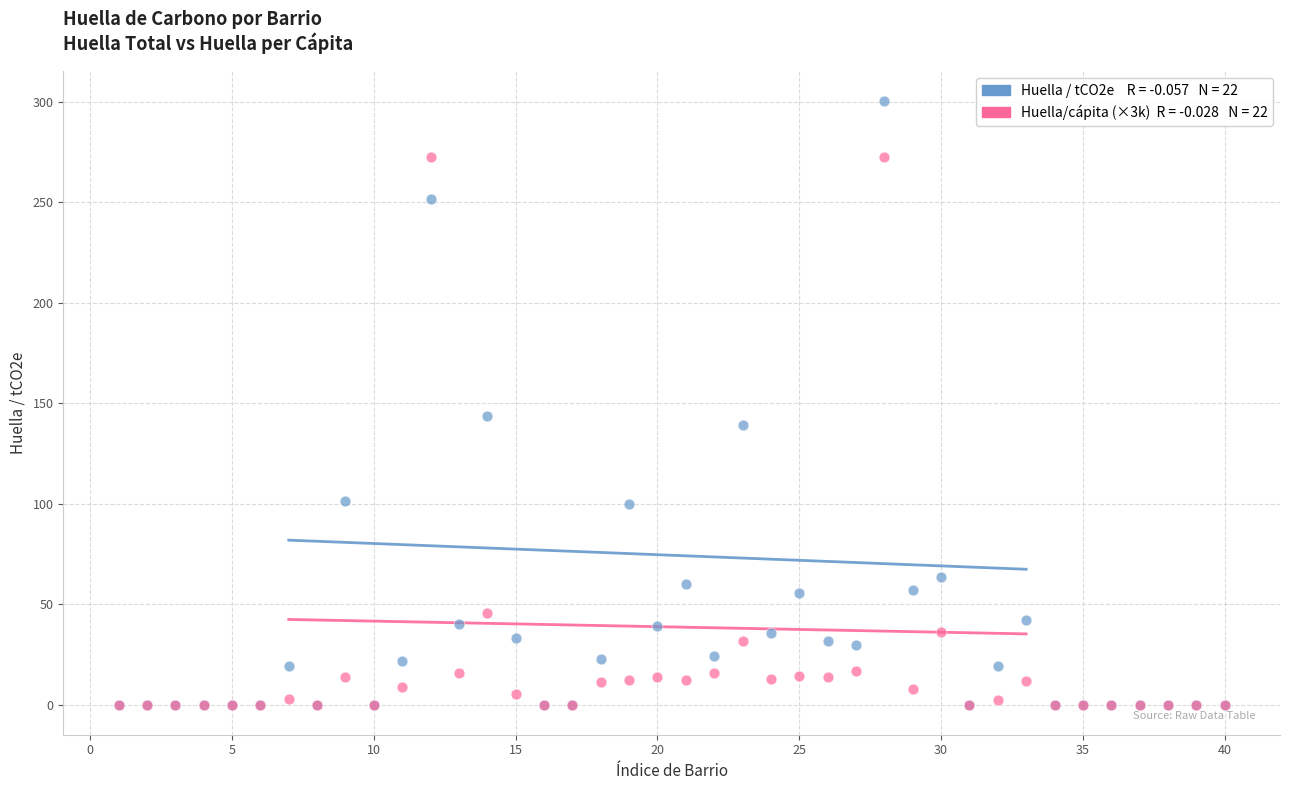

Across all series, what Y value is closest to 150?

143.5